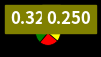

Is there any slice that represents more than half of the pie?

No